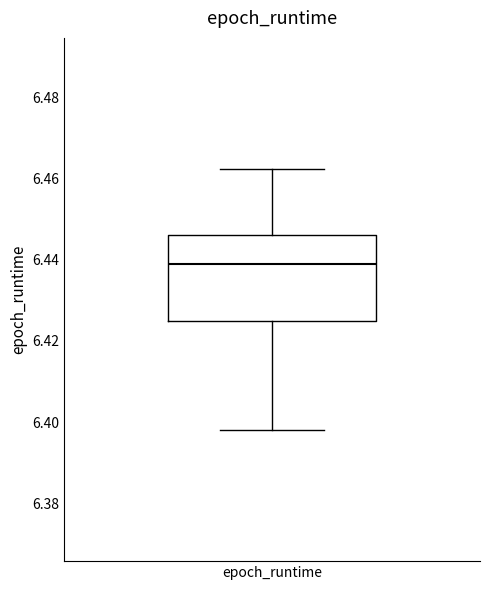

Where does the lower whisker of the box for epoch_runtime end on the y-axis? The values are not printed on the chart, so give them approximately, as read against the axis.

6.398